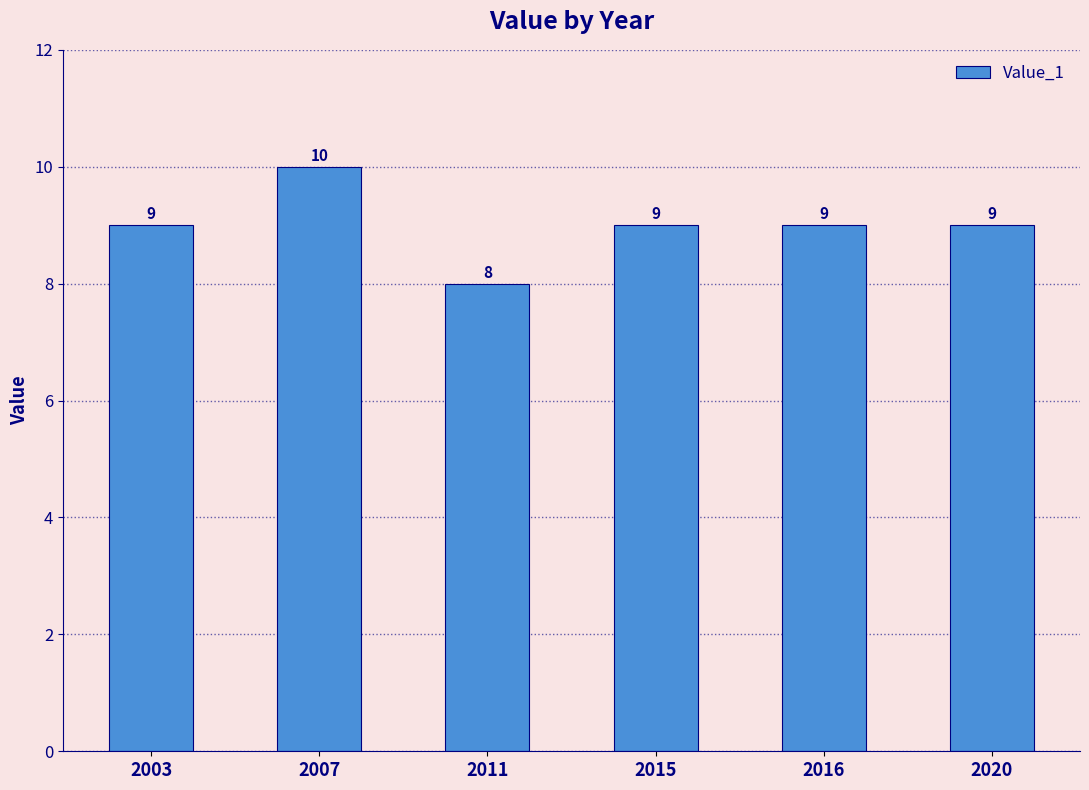

What is the smallest value displayed?

8